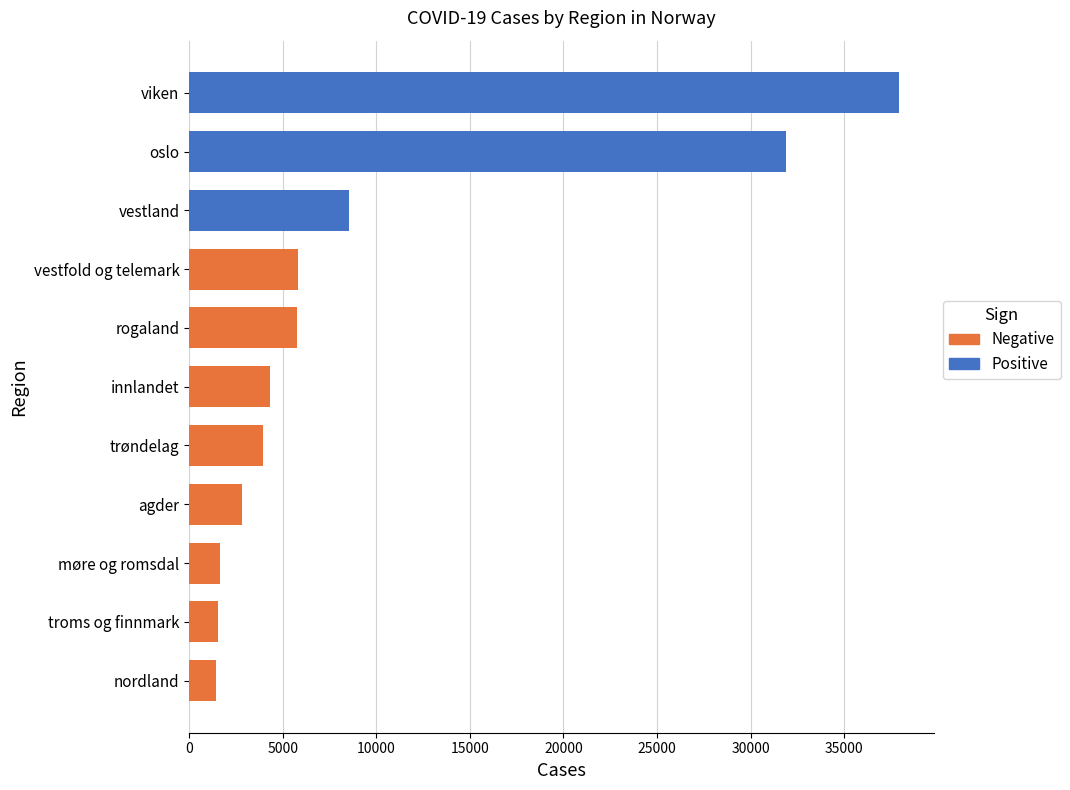

Where is the data nearest to the value 19681?

vestland